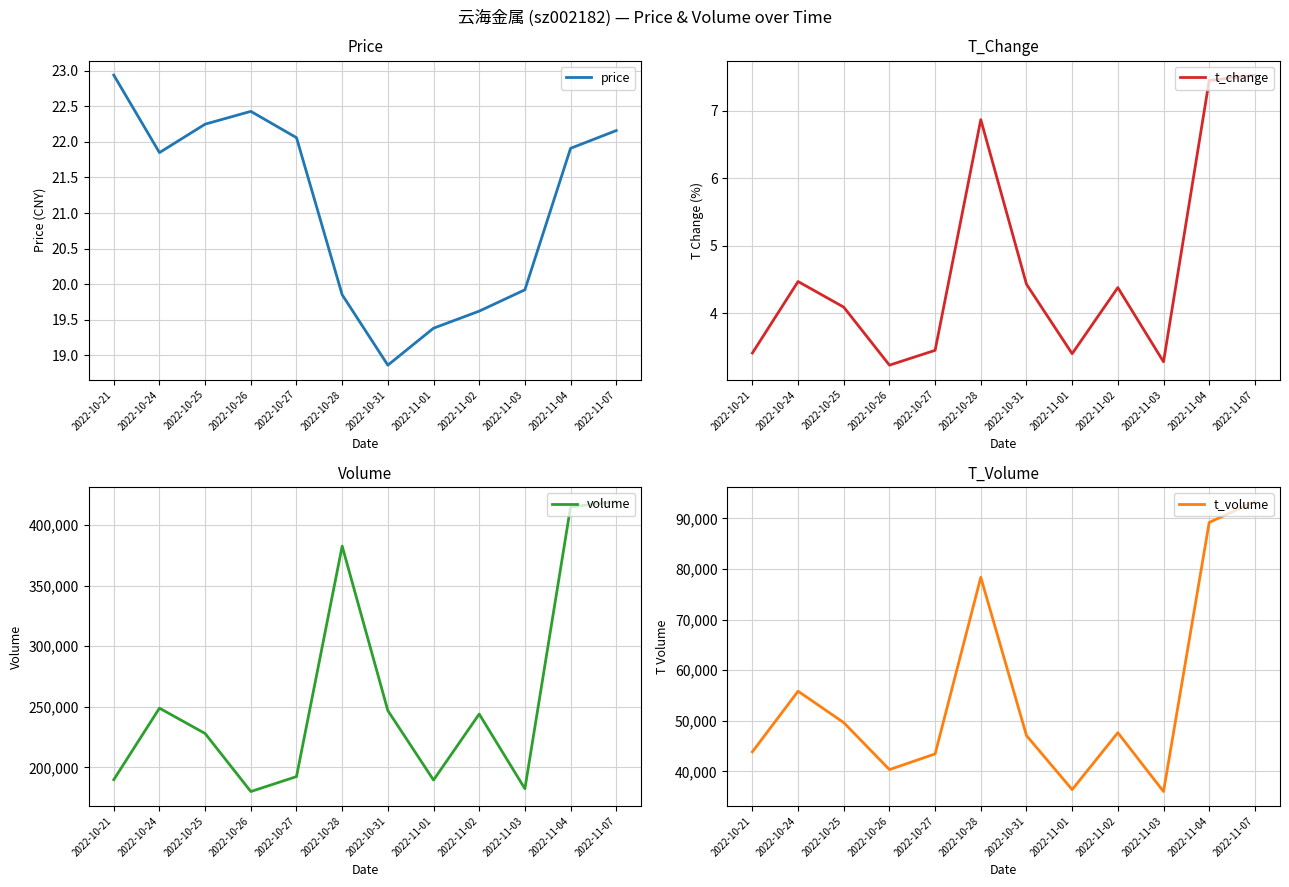

Which series has the largest total across all categories?

volume